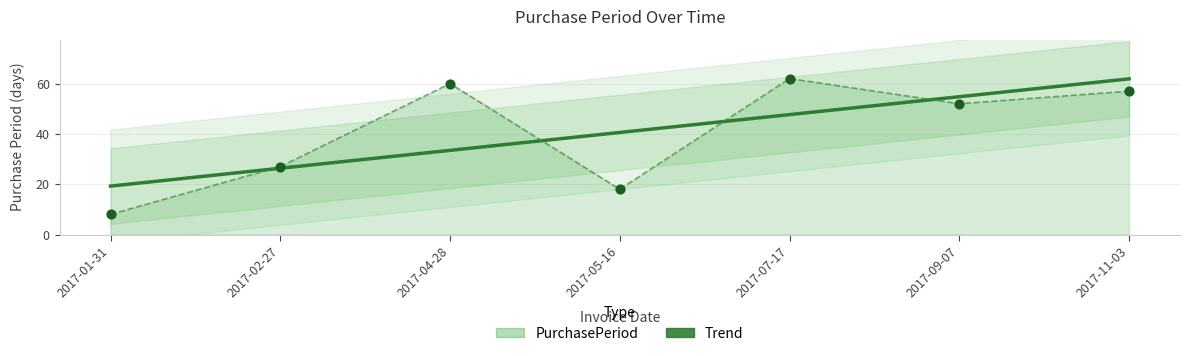

Between 2017-04-28 and 2017-07-17, which is larger?

2017-07-17